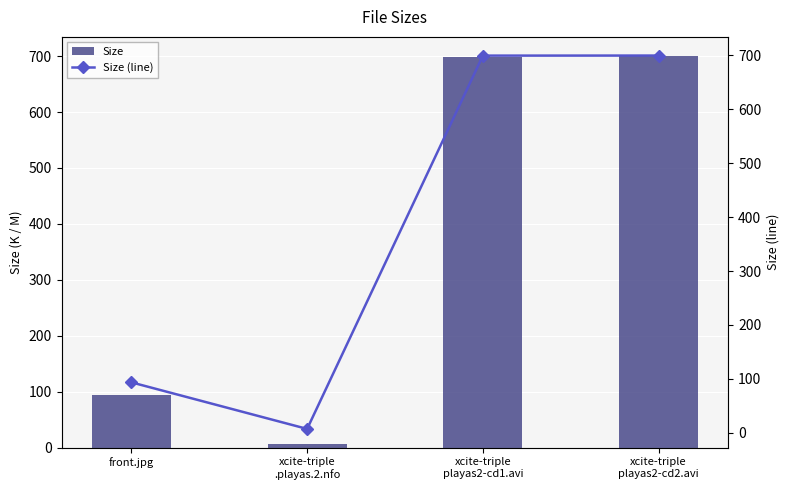

What value does the Size (line) series have at xcite-triple
playas2-cd2.avi?

699.4